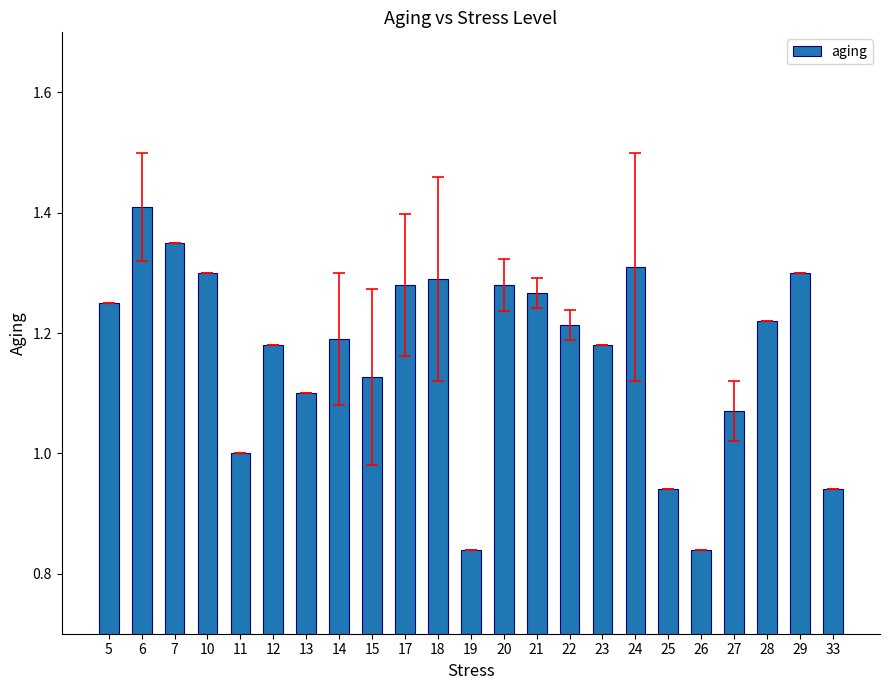

What is the sum of the values at 11 and 21?

2.3